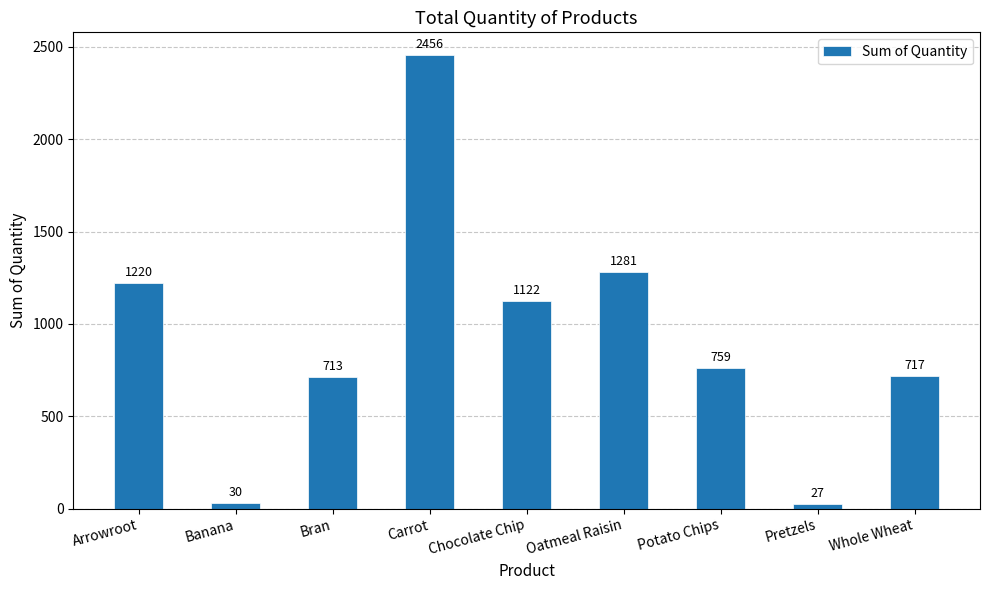

Rank the categories by value from highest to lowest.

Carrot, Oatmeal Raisin, Arrowroot, Chocolate Chip, Potato Chips, Whole Wheat, Bran, Banana, Pretzels